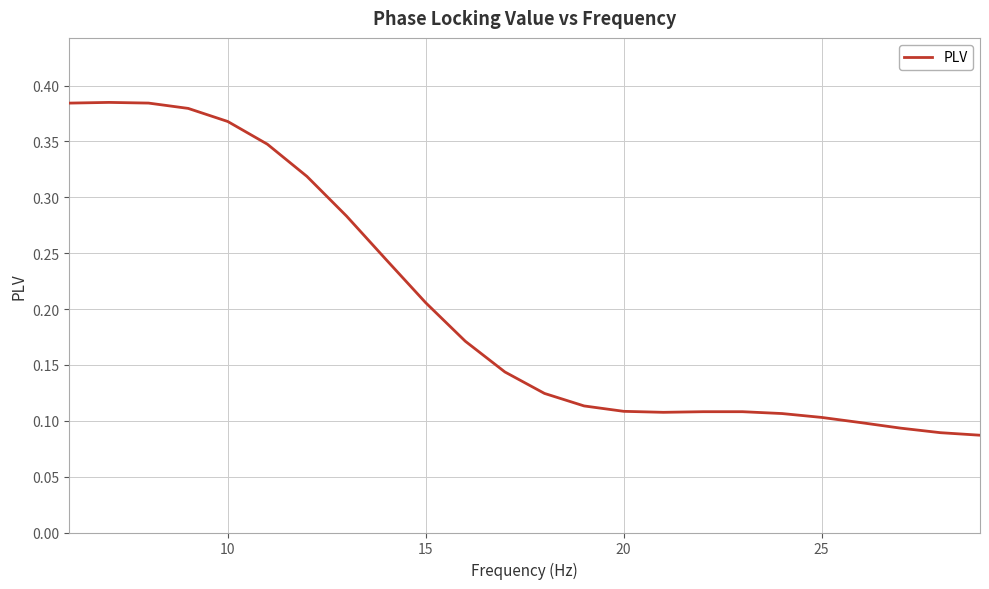

True or false: the data shows 0.0 at 25.

False